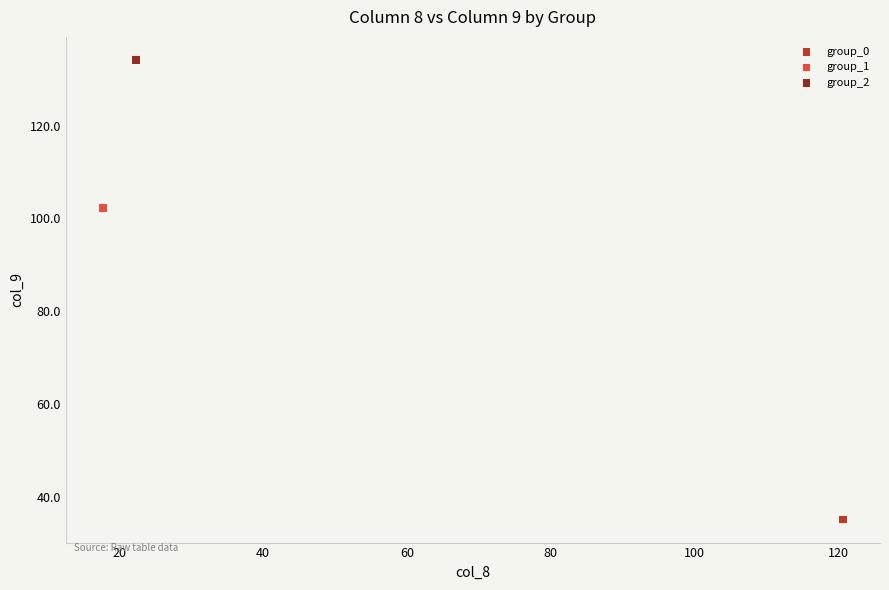

Which series reaches the maximum Y coordinate?

group_2